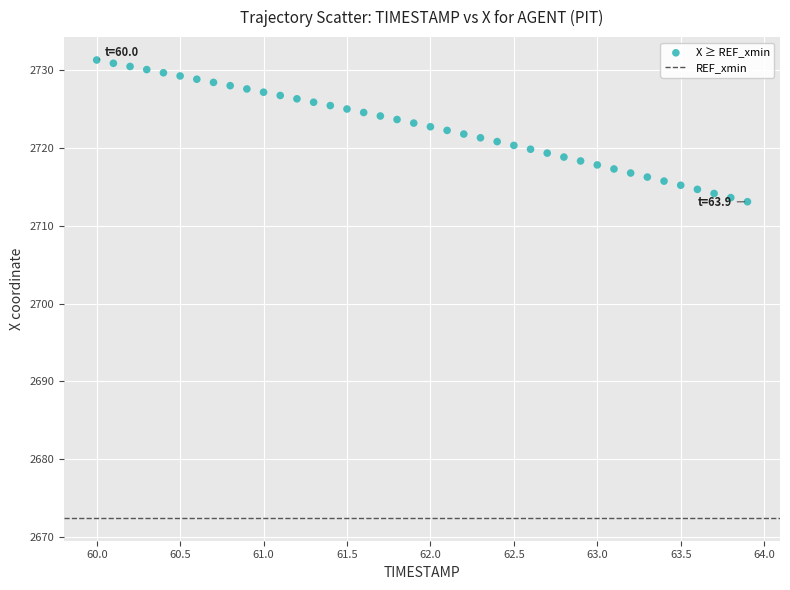

What is the range of Y values (max minus min)?

18.2